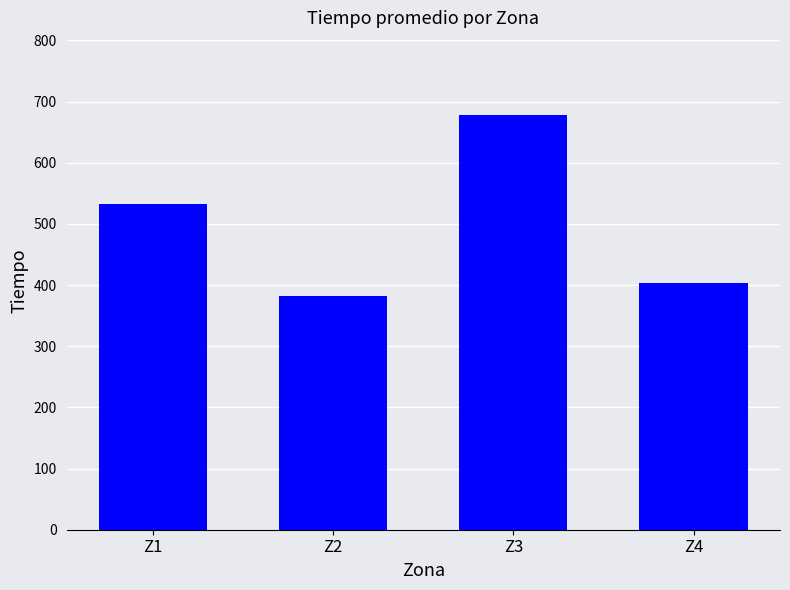

Which has a higher value, Z2 or Z4?

Z4